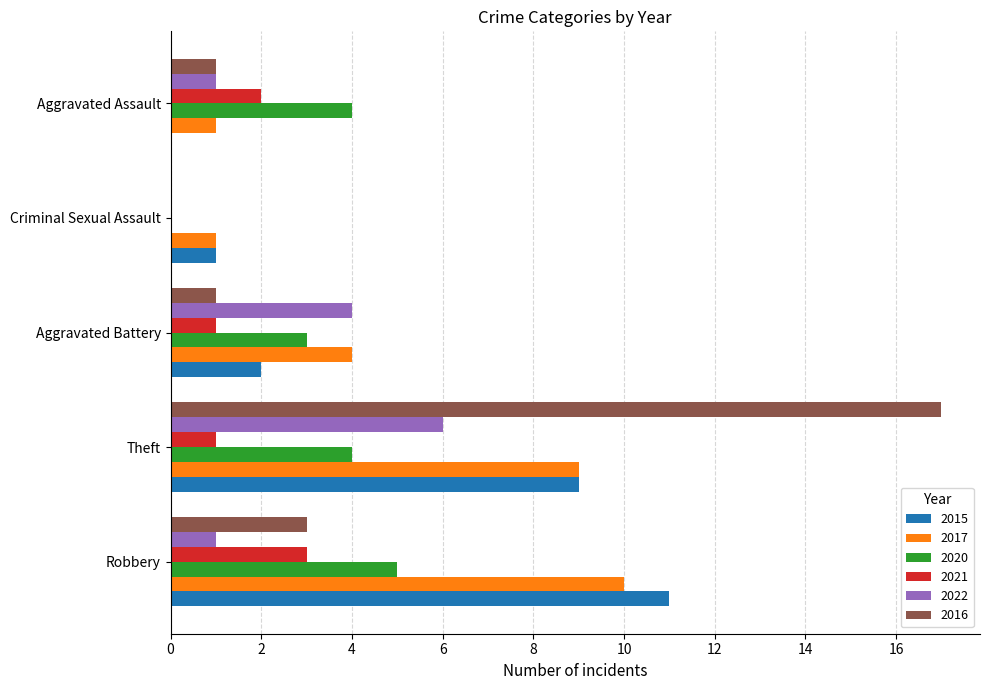

What is the spread (max minus min) of values at Aggravated Assault?

4